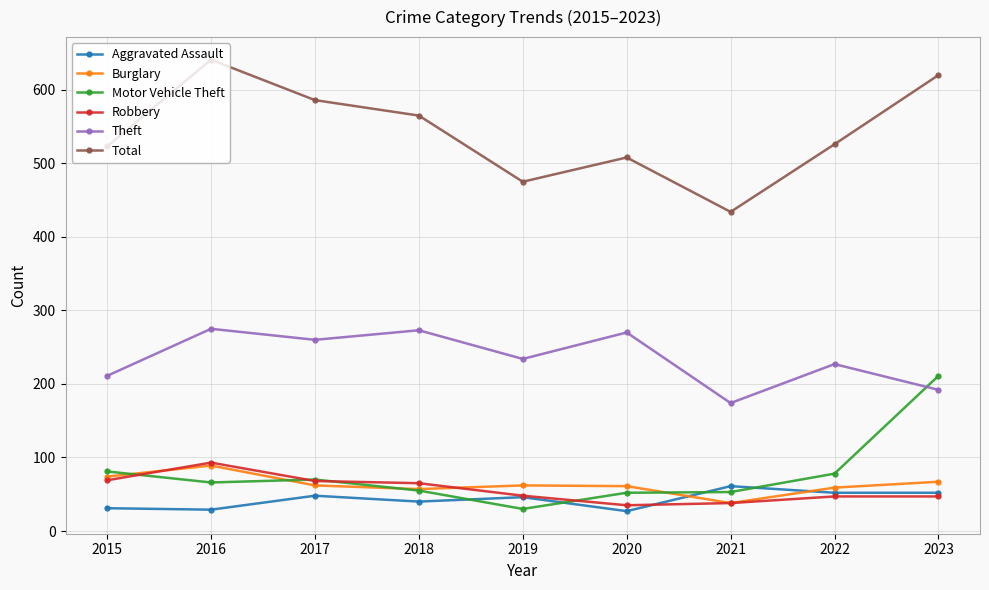

What is the difference between the highest and lowest values at 2023?

573